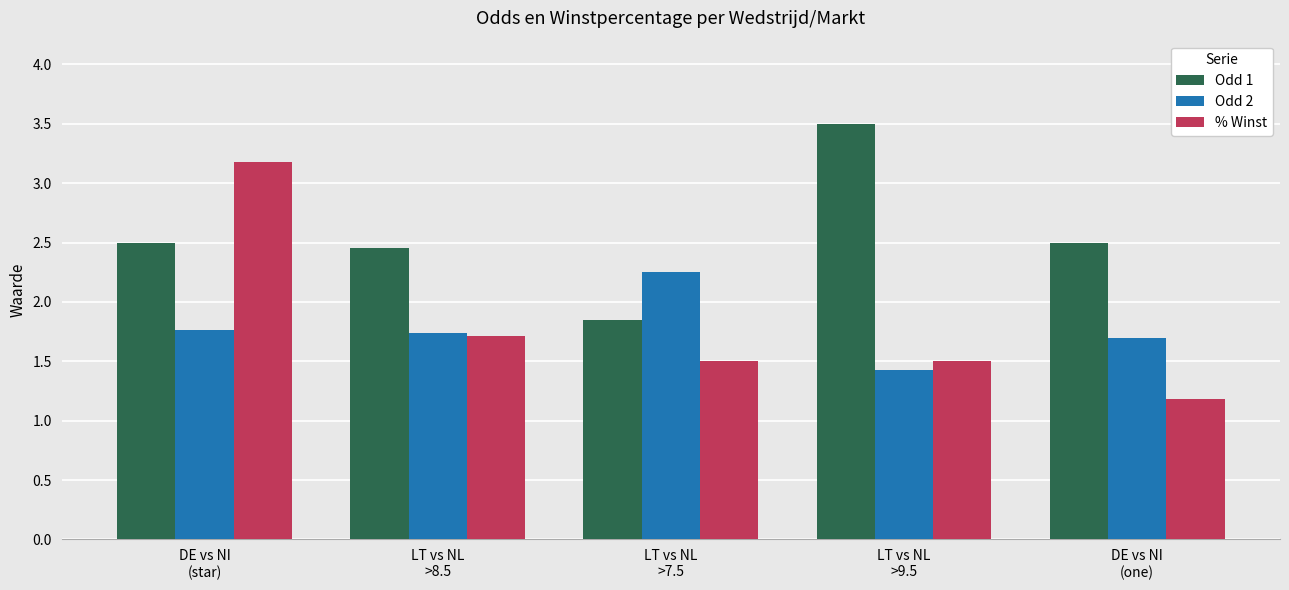

At which category is the sum across all series the highest?

DE vs NI
(star)